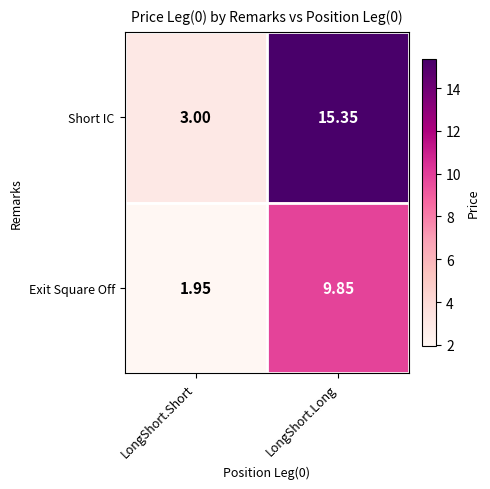

Which series changed the most between LongShort.Short and LongShort.Long?

Short IC